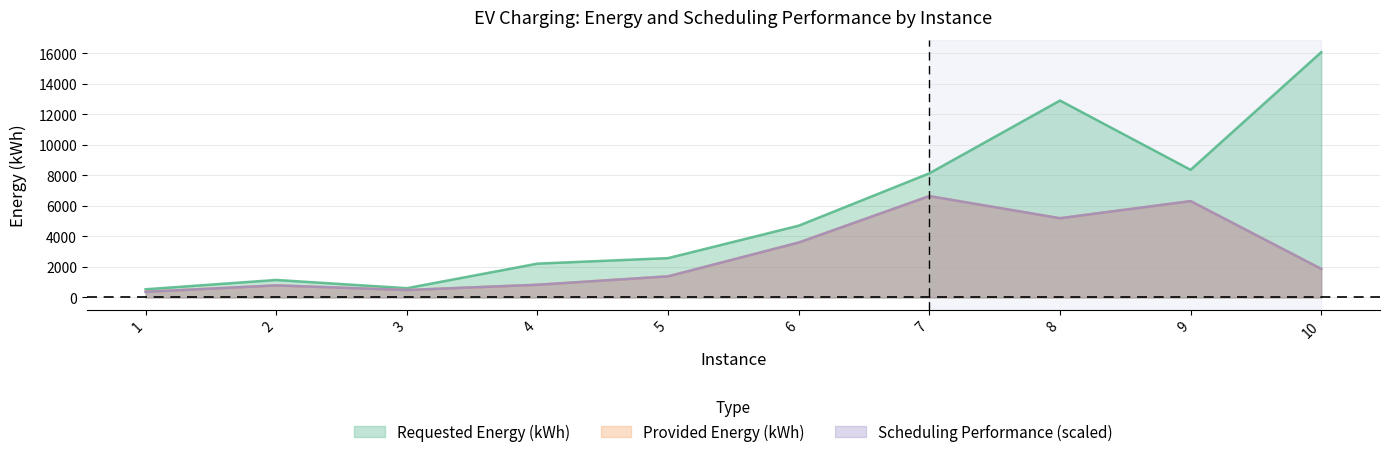

What is the spread (max minus min) of values at 8?

7714.4